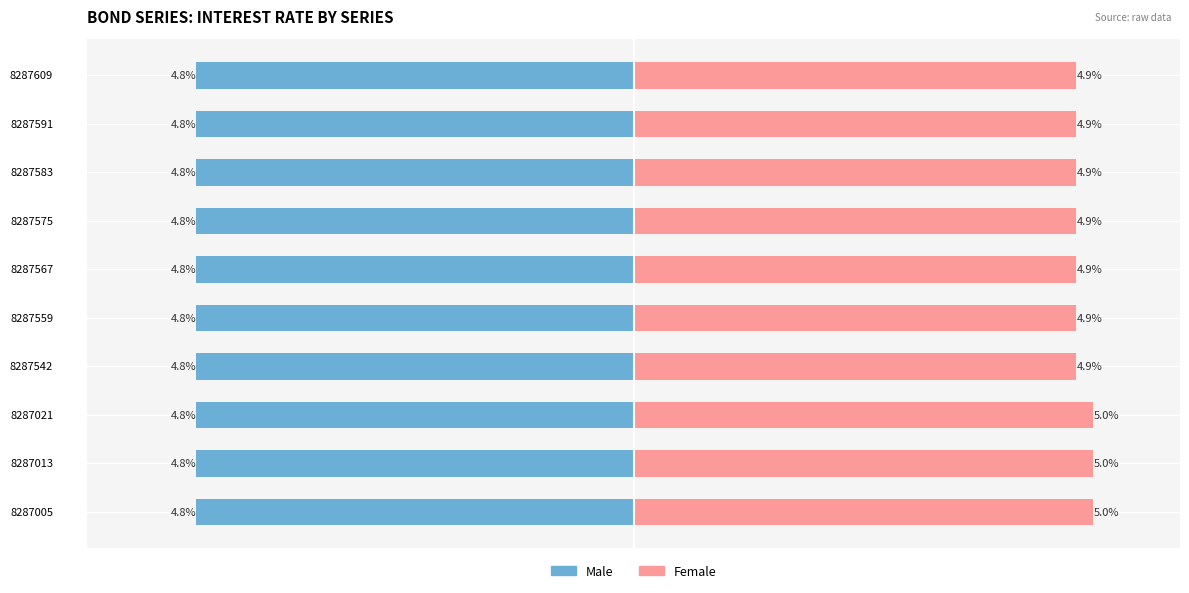

How many bars are there in each group?

2